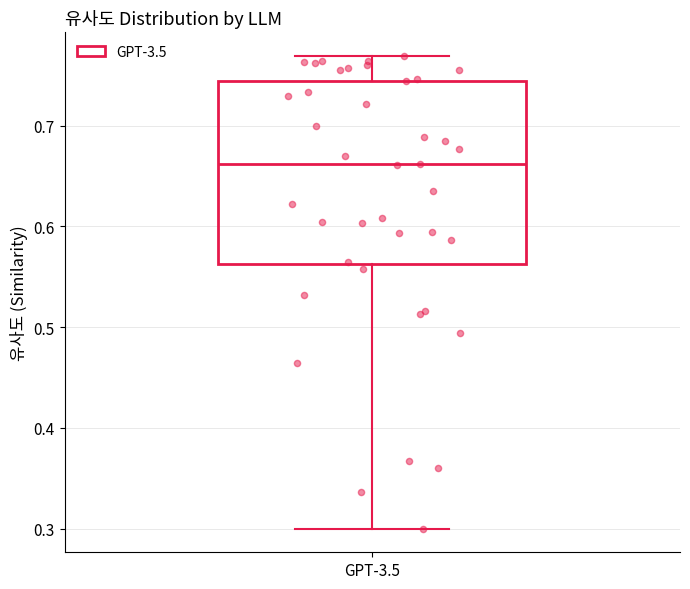

Read this box plot against the y-axis: the position of the median line, the range covered by the box, and the ends of both whiskers. The values are not printed on the chart, so give them approximately, as read against the axis.

median 0.66, box 0.56 to 0.74, whiskers 0.30 to 0.77